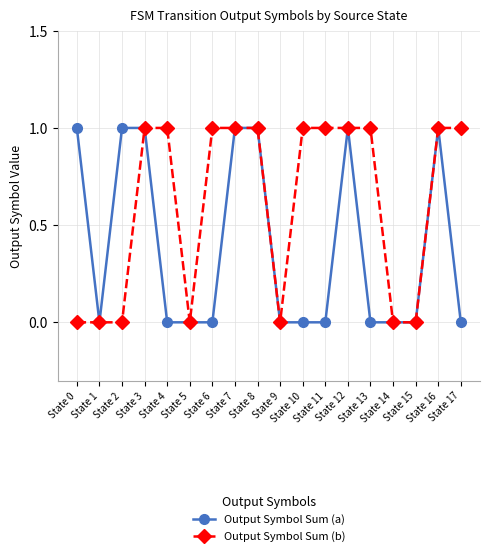

List the series in order of their overall mean, highest first.

Output Symbol Sum (b), Output Symbol Sum (a)